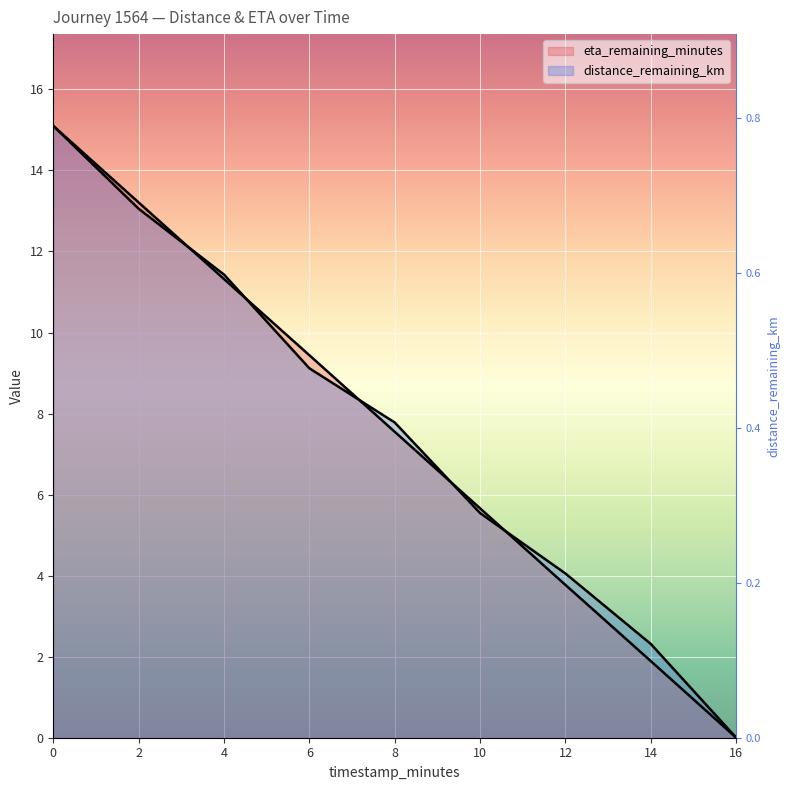

What is the difference between the maximum and minimum values in the eta_remaining_minutes series?

15.1